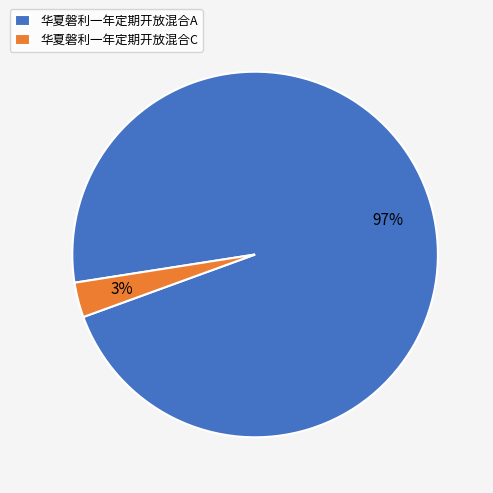

To the nearest percent, what is the combined percentage of 华夏磐利一年定期开放混合C and 华夏磐利一年定期开放混合A?

100%